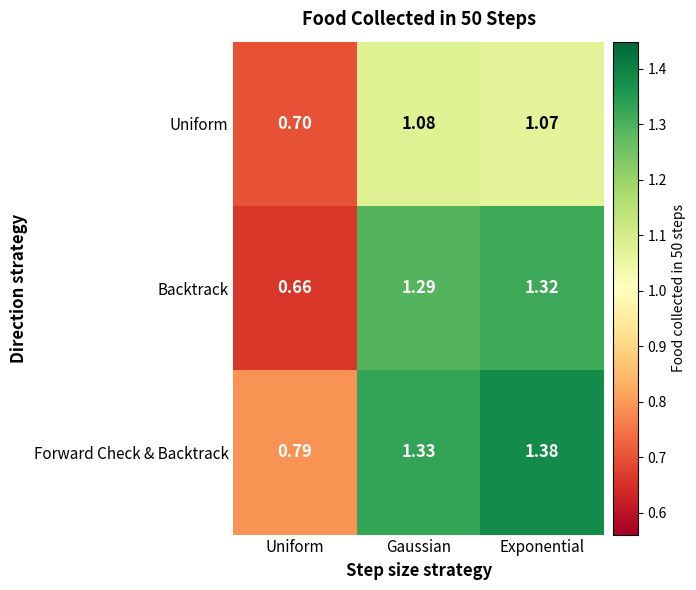

Rank the categories by Uniform value from highest to lowest.

Gaussian, Exponential, Uniform